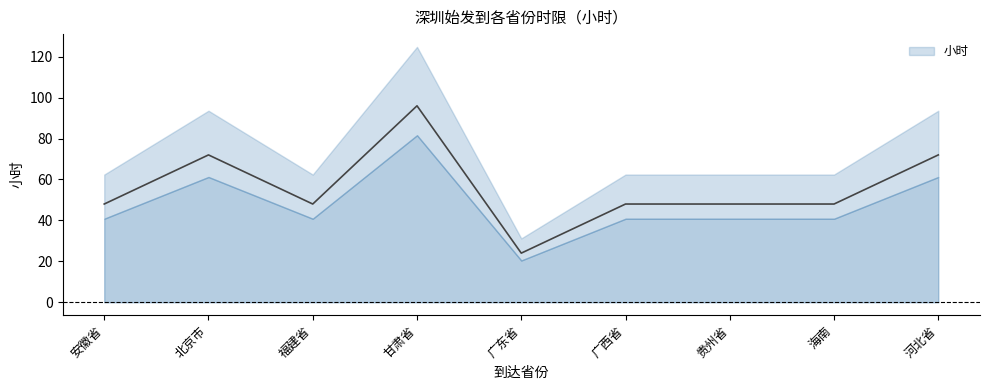

What is the minimum value shown in the chart?

24